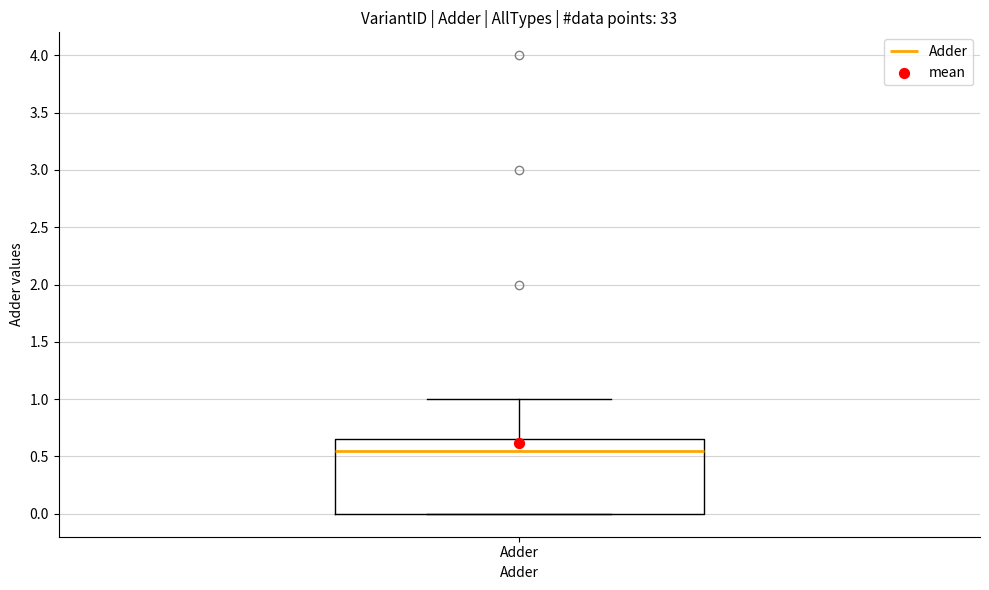

Read this box plot against the y-axis: the position of the median line, the range covered by the box, and the ends of both whiskers. The values are not printed on the chart, so give them approximately, as read against the axis.

median 0.55, box 0.00 to 0.65, whiskers 0.00 to 1.00